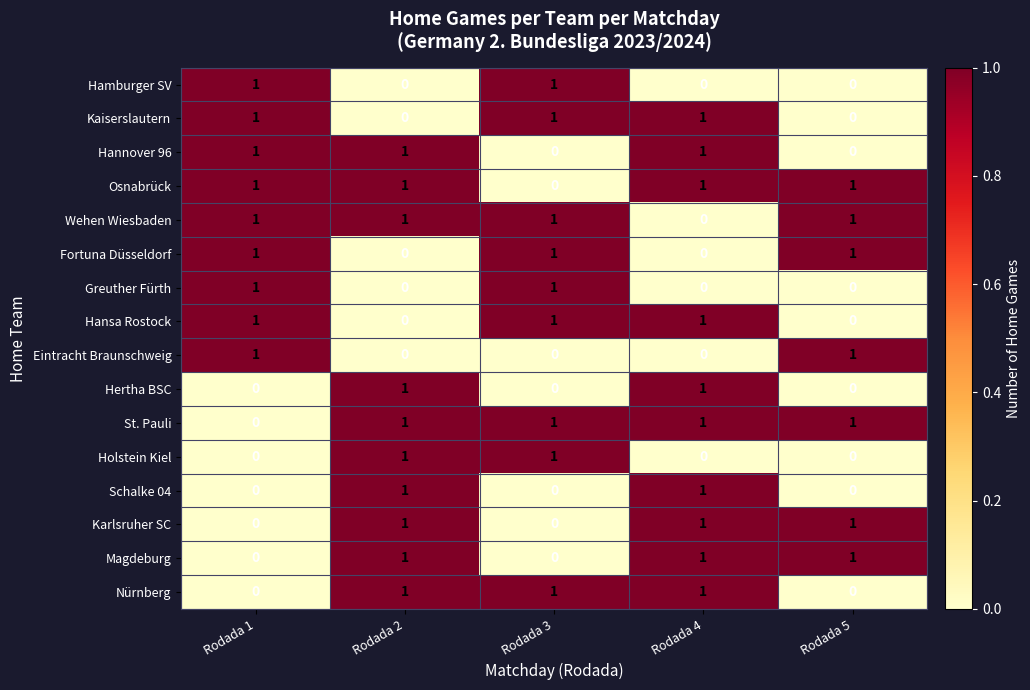

What is the total value across all series at Rodada 3?

9